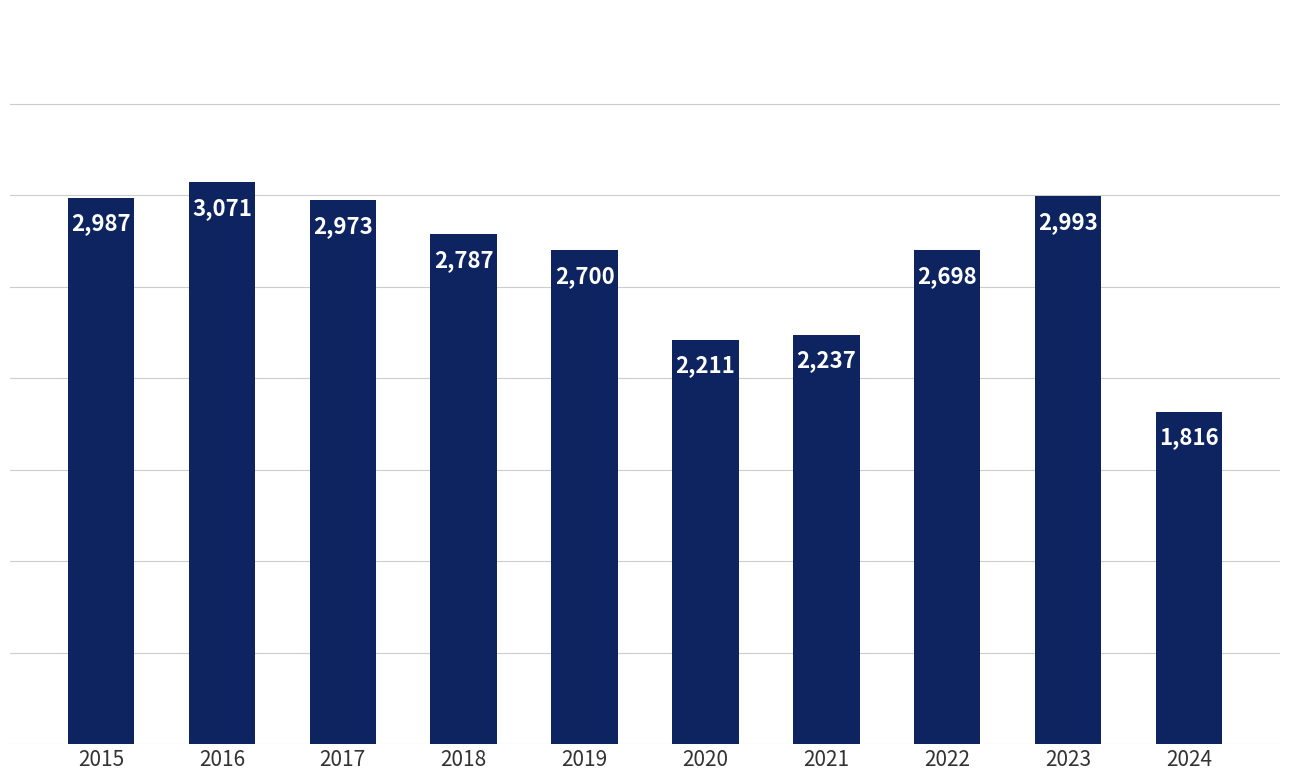

Reading left to right, transcribe all the data shown in this chart.

2015=2987	2016=3071	2017=2973	2018=2787	2019=2700	2020=2211	2021=2237	2022=2698	2023=2993	2024=1816